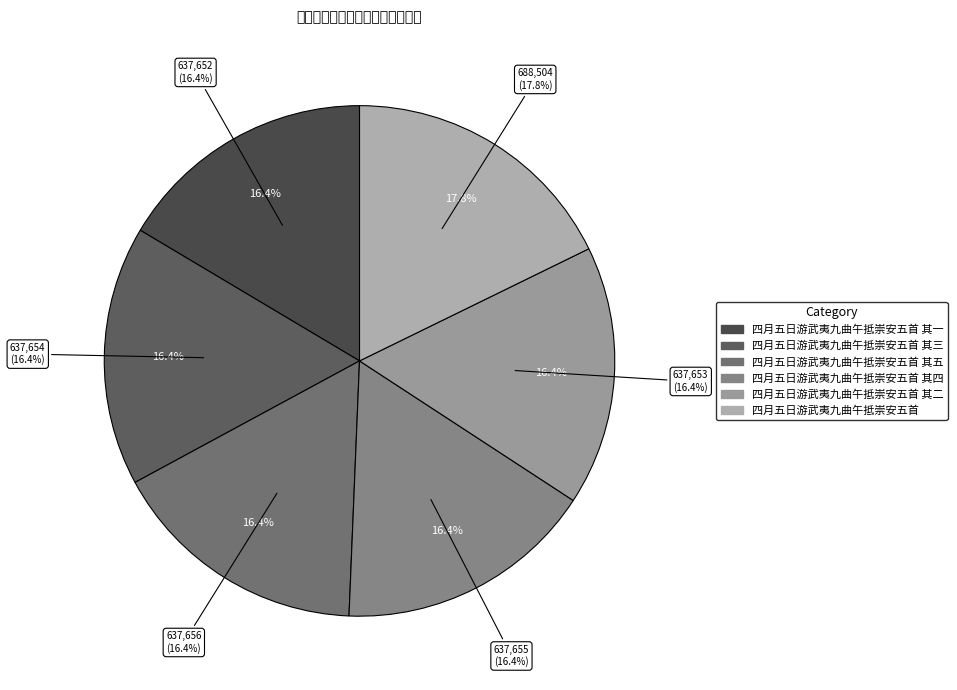

What is the change in value from 四月五日游武夷九曲午抵崇安五首 其三 to 四月五日游武夷九曲午抵崇安五首?

+50850